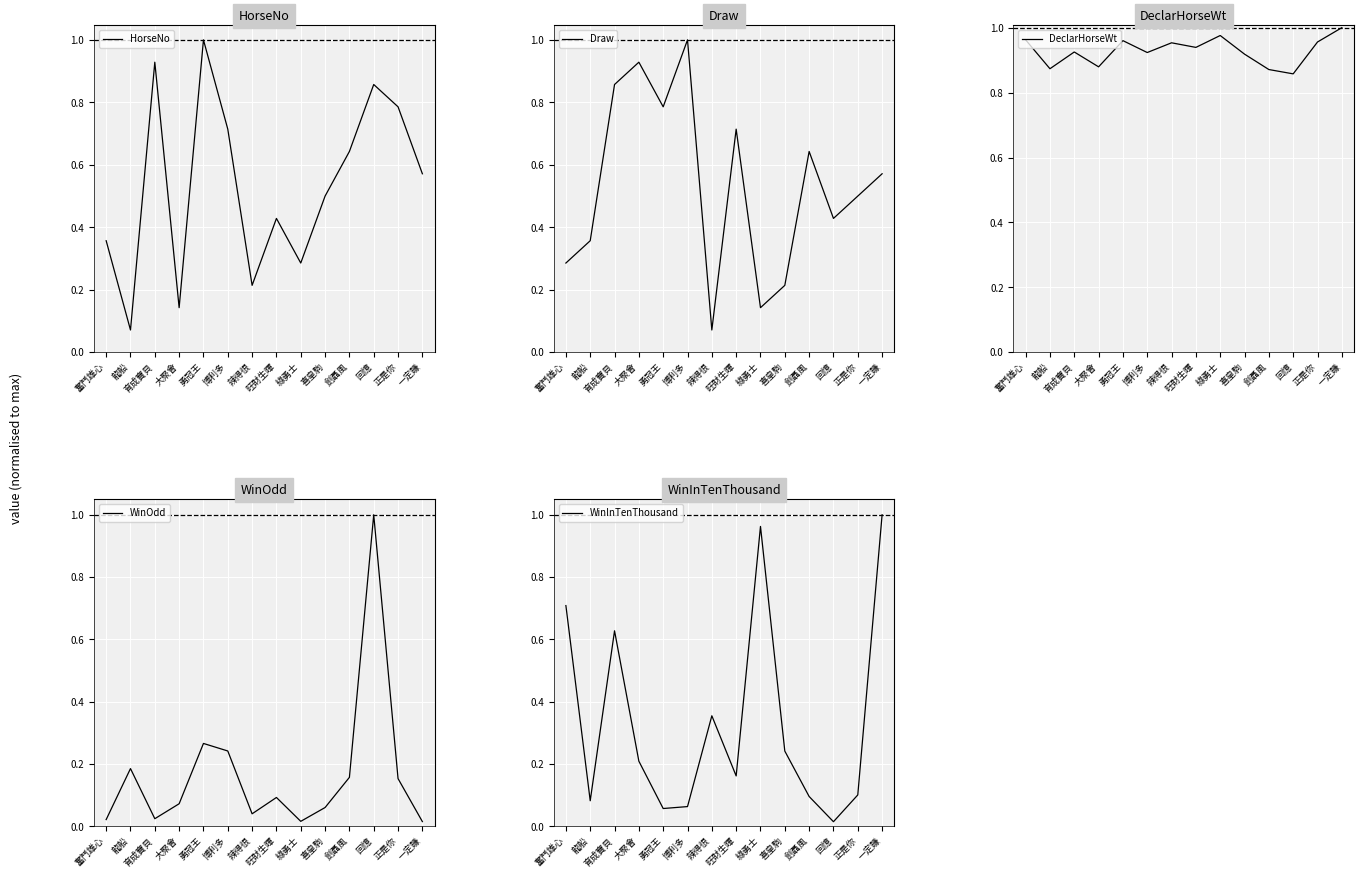

What is the greatest value displayed?

1.0